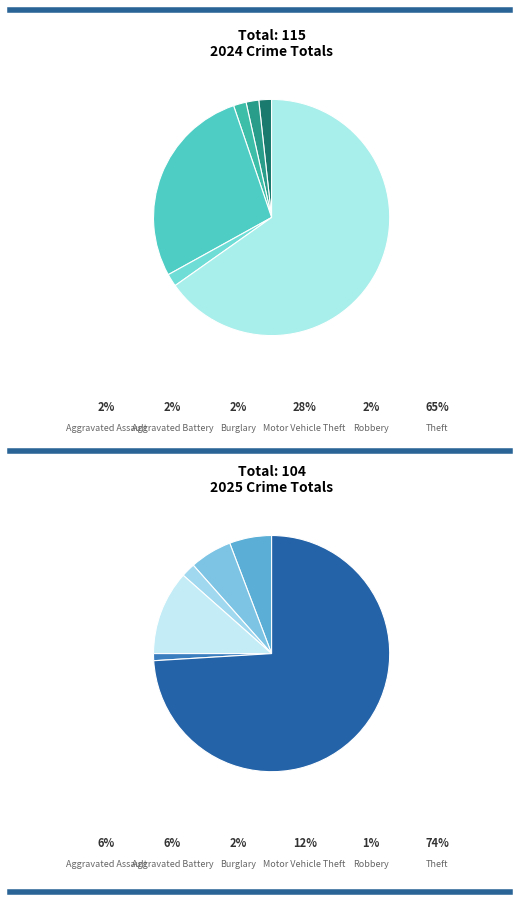

How many slices are in this pie chart?

6